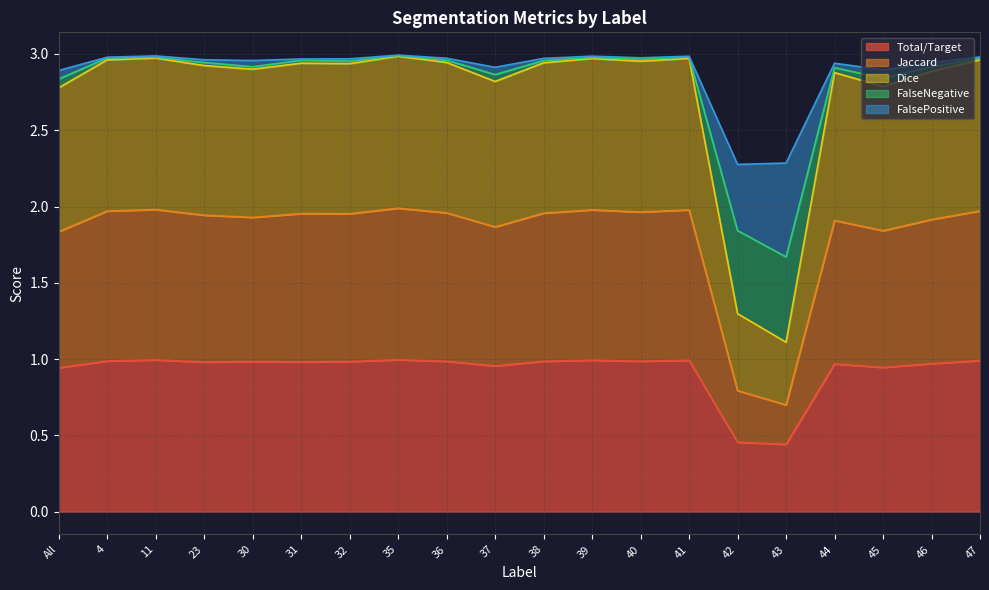

The value of Total/Target at 39 is 1.4. True or false?

False